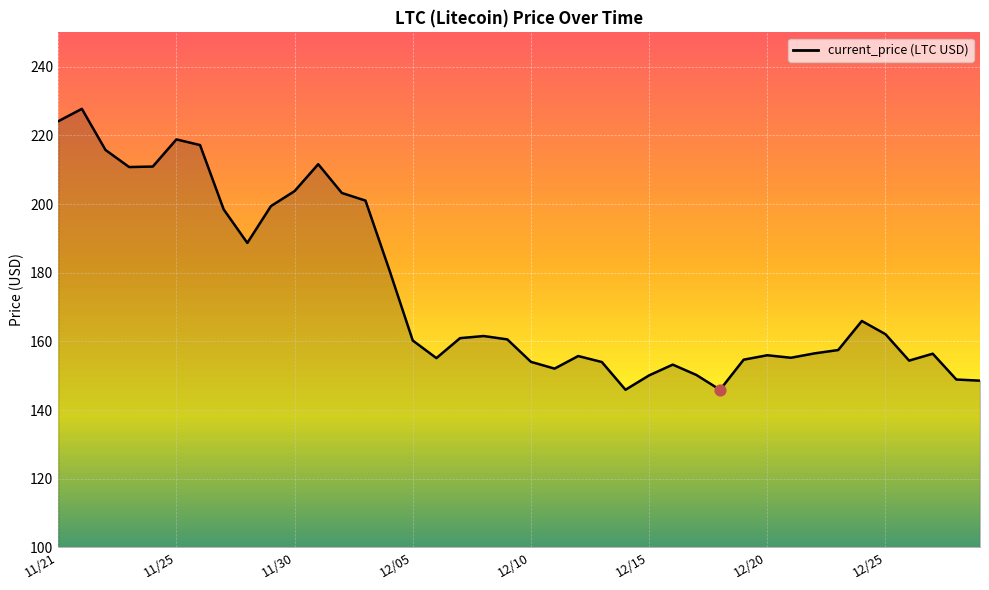

What is the minimum value shown in the chart?

145.9